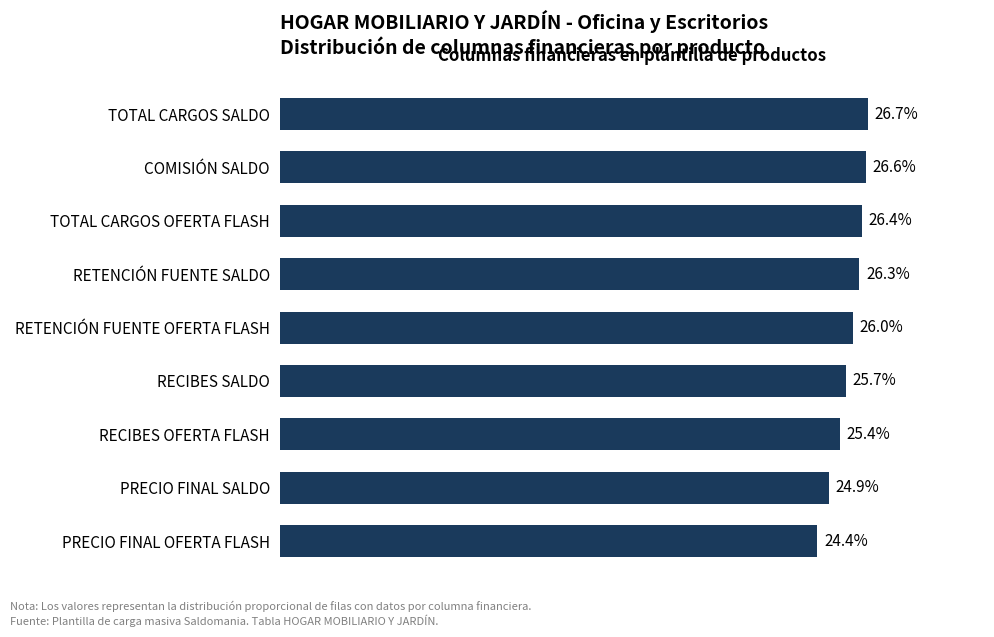

What is the label of the 8th bar from the bottom?

COMISIÓN SALDO